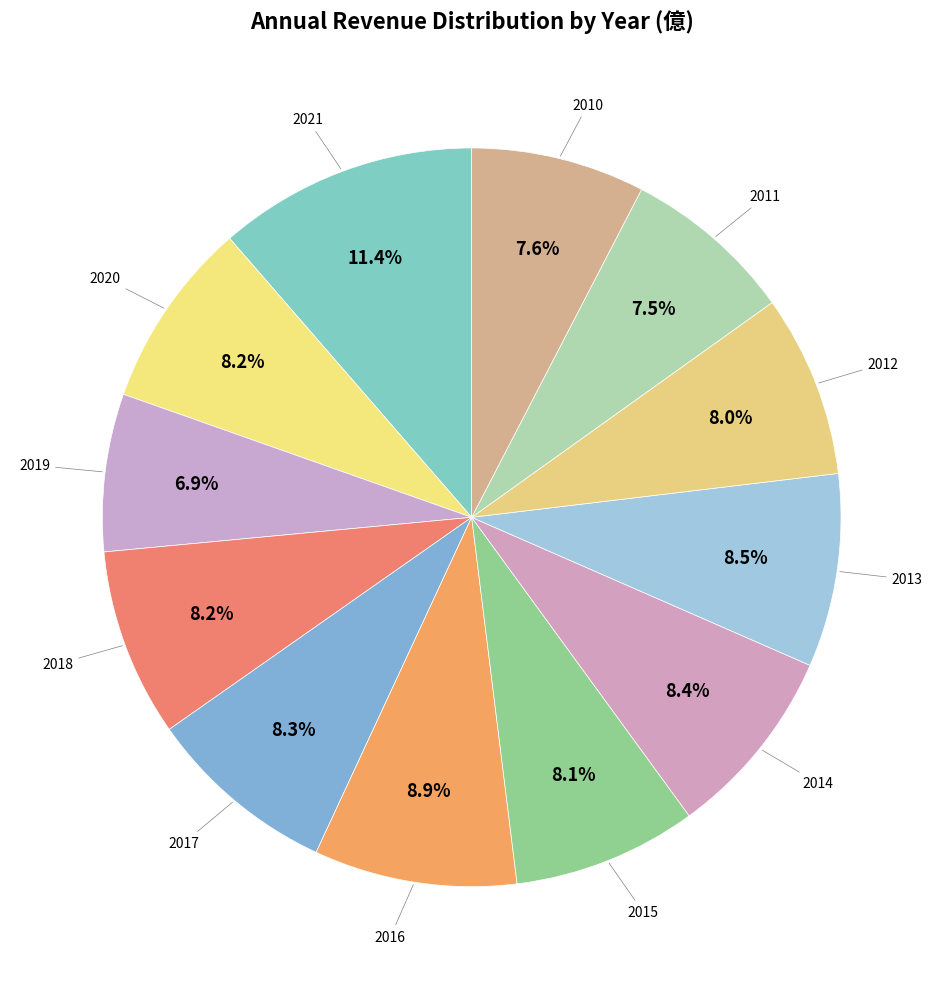

Count the number of slices in the pie.

12